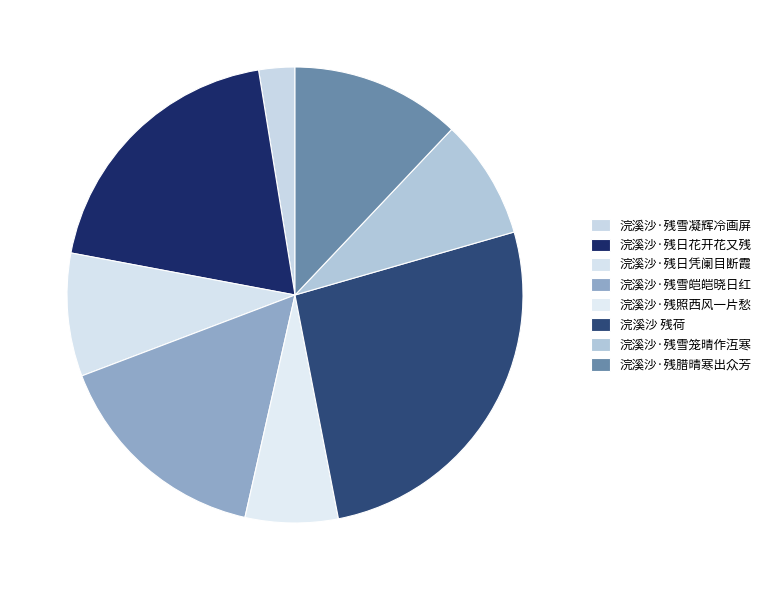

What percentage is the 浣溪沙·残雪皑皑晓日红 slice, to the nearest percent?

16%